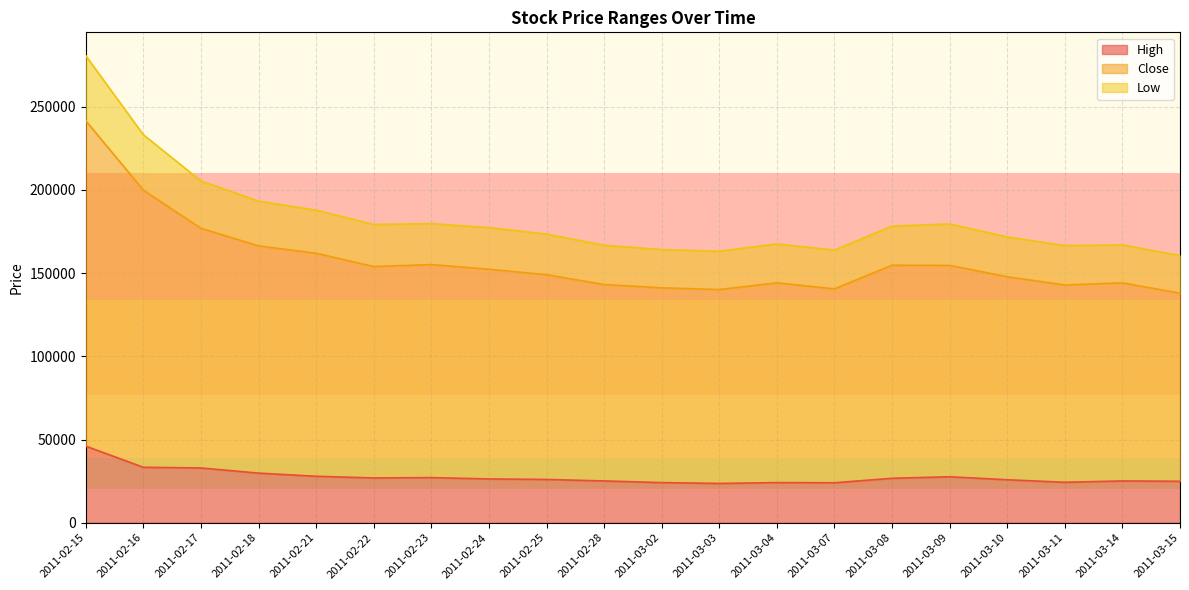

The Close series shows 117760 at 2011-02-23. True or false?

False